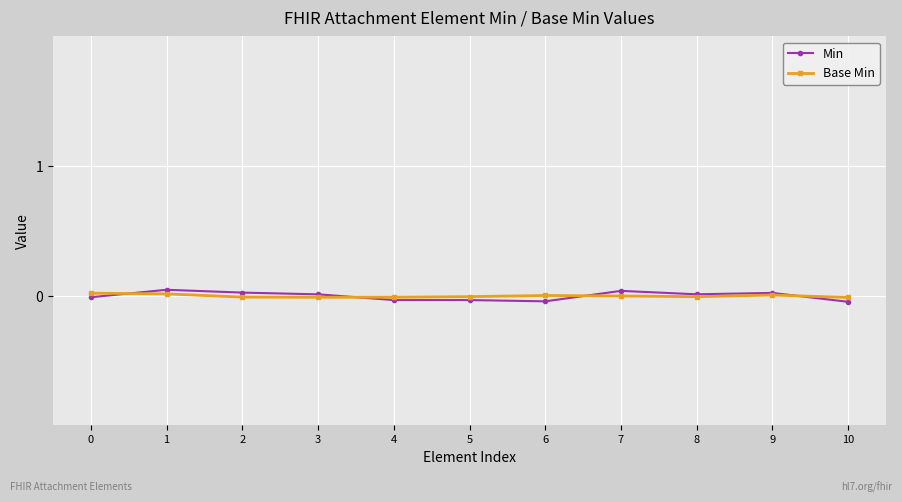

True or false: Base Min has a value of -0.0 at 7.

True